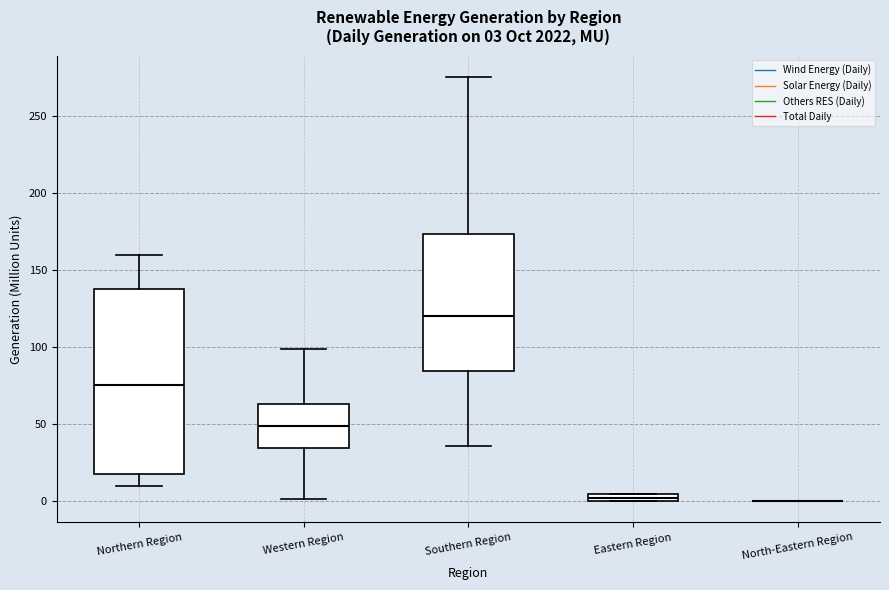

Comparing the boxes themselves (not the whiskers), which one is the tallest?

Northern Region